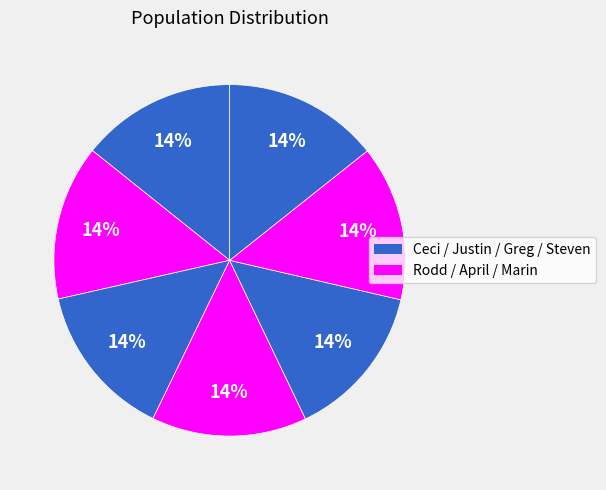

What is the smallest slice in the pie chart?

Ceci